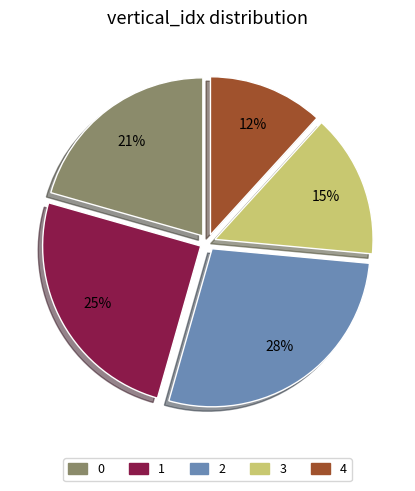

Approximately how many times larger is the value at 3 compared to 0?

0.7